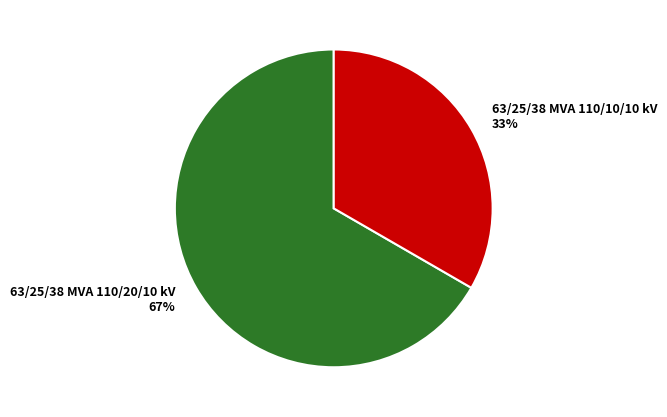

Count the number of slices in the pie.

2